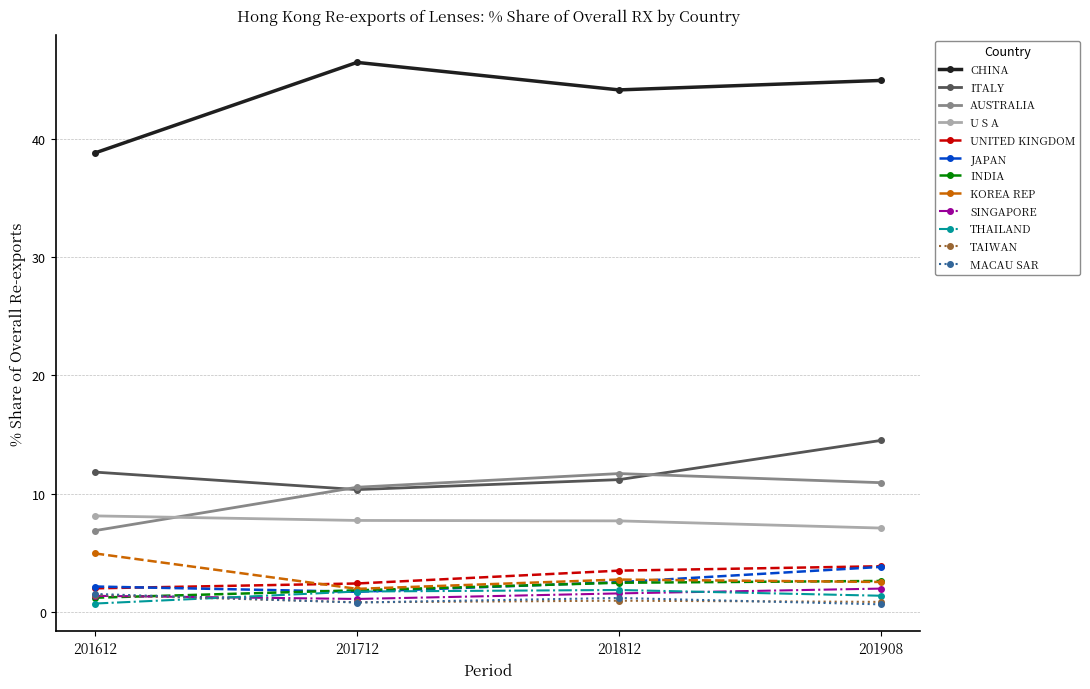

True or false: U S A and CHINA intersect in this chart.

False